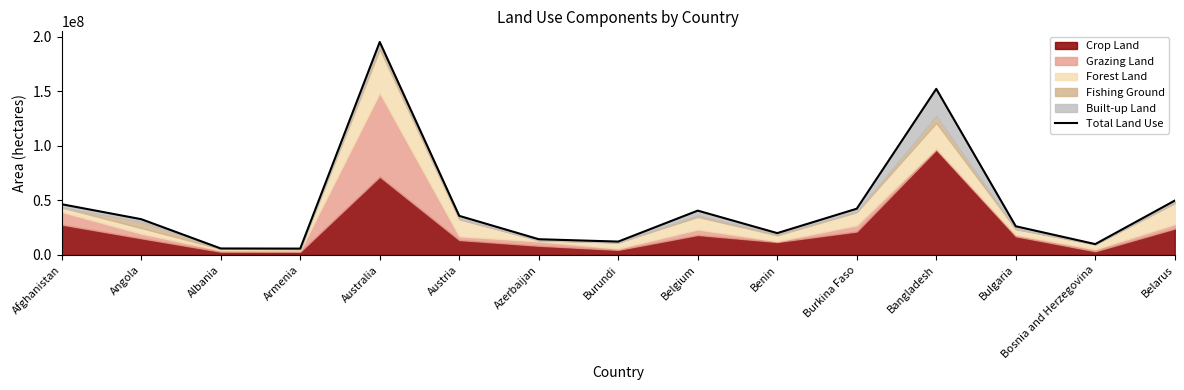

List the labels in order of value, largest first.

Australia, Bangladesh, Belarus, Afghanistan, Burkina Faso, Belgium, Austria, Angola, Bulgaria, Benin, Azerbaijan, Burundi, Bosnia and Herzegovina, Albania, Armenia